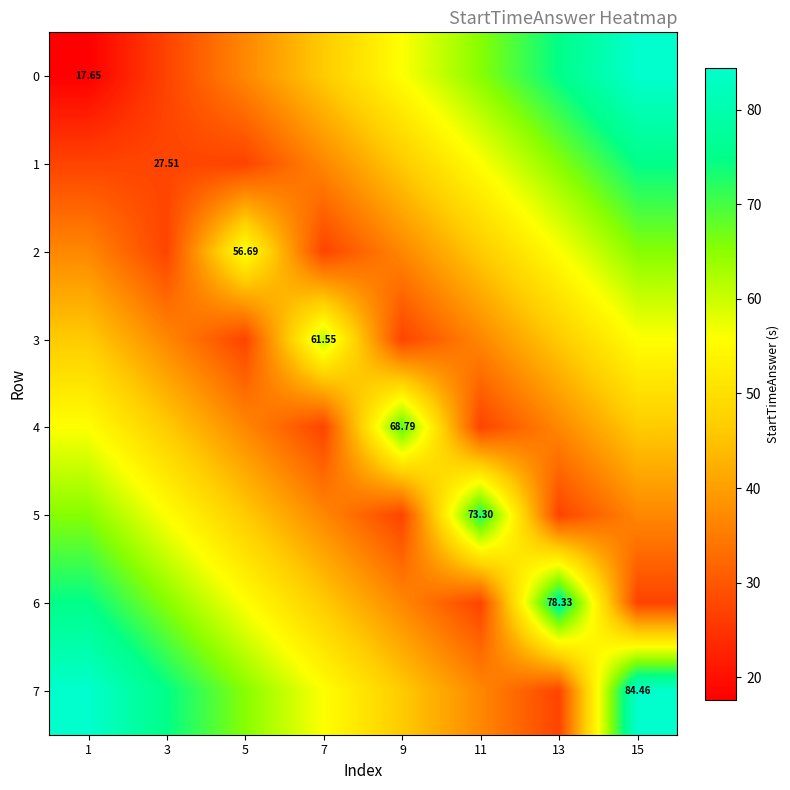

How many data points in 5 are less than 46?

4